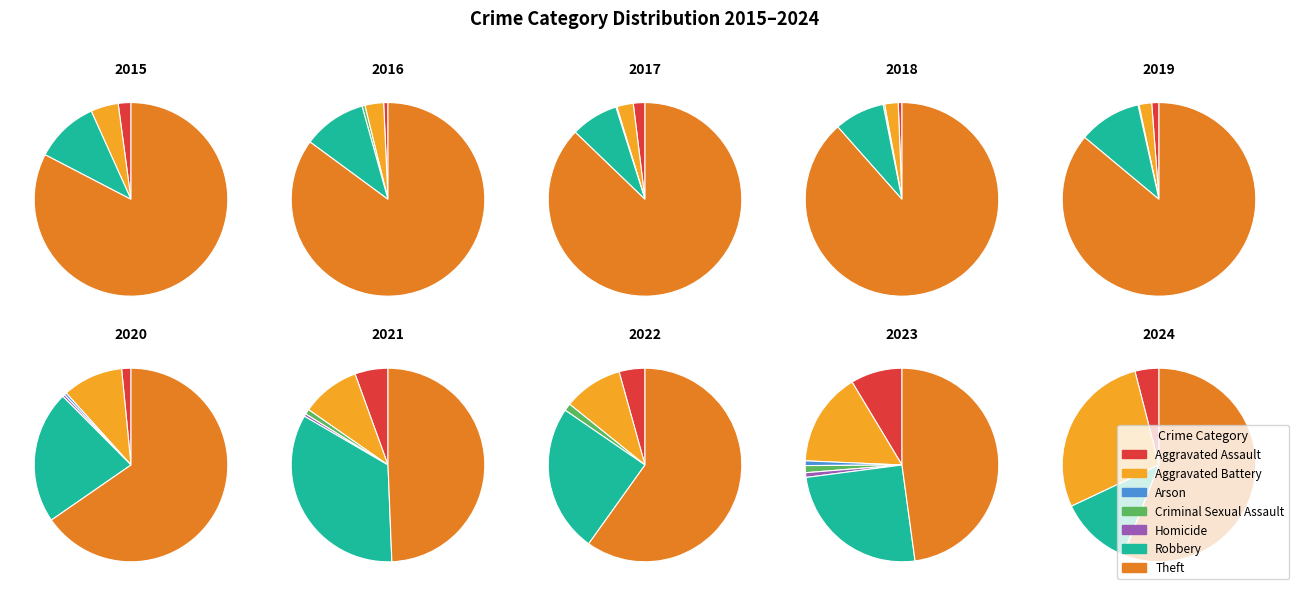

Rank the categories by value from lowest to highest.

Criminal Sexual Assault, Homicide, Aggravated Assault, Arson, Robbery, Aggravated Battery, Theft